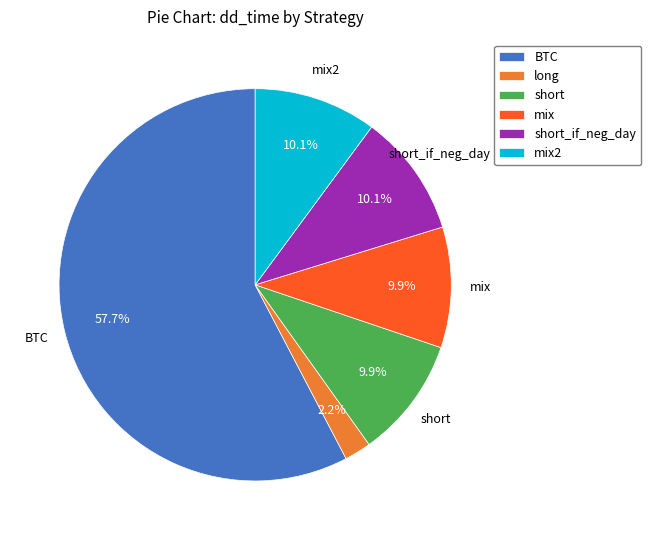

Which category accounts for the majority?

BTC